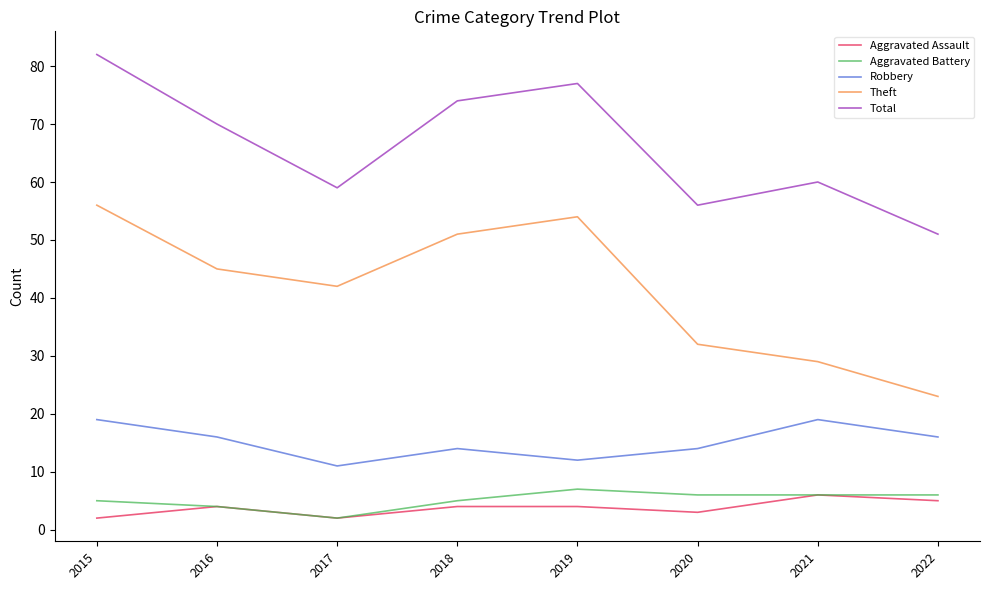

What is the lowest value of the Aggravated Battery series?

2